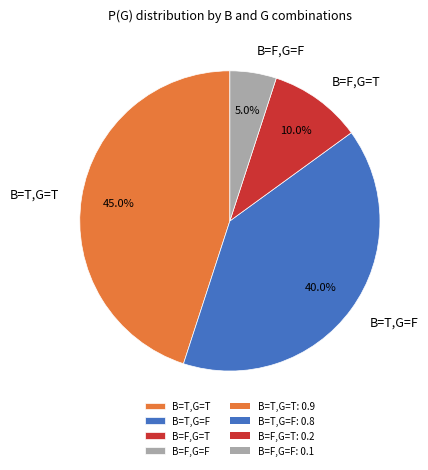

How many slices are in this pie chart?

4